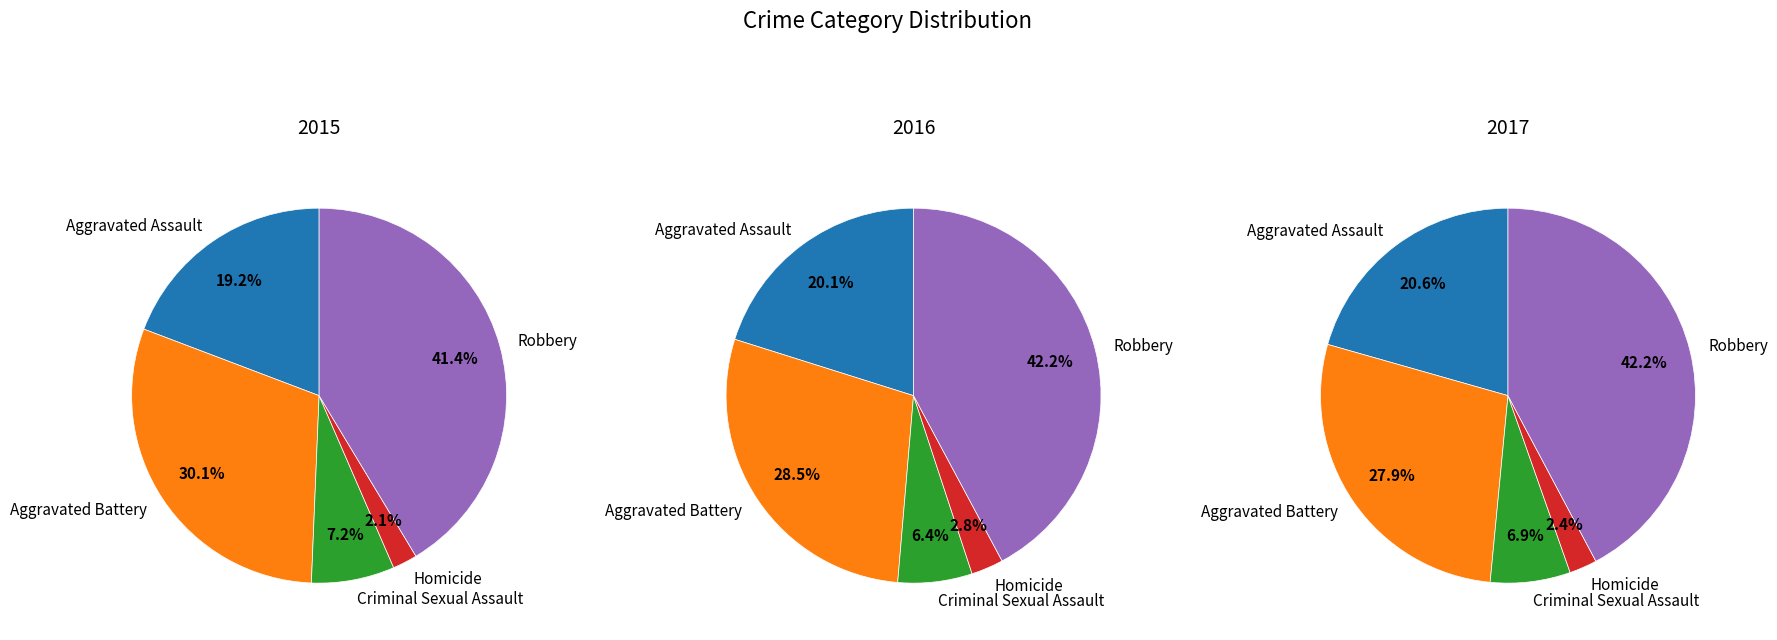

Does Robbery account for over 50% of the chart?

No